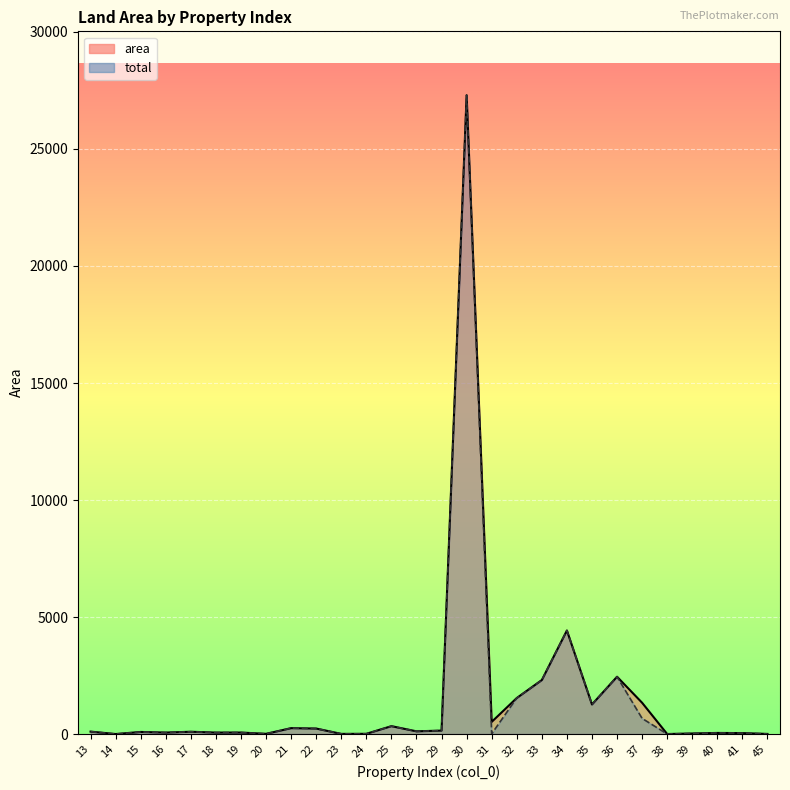

The value of total at 45 is 2.9. True or false?

False